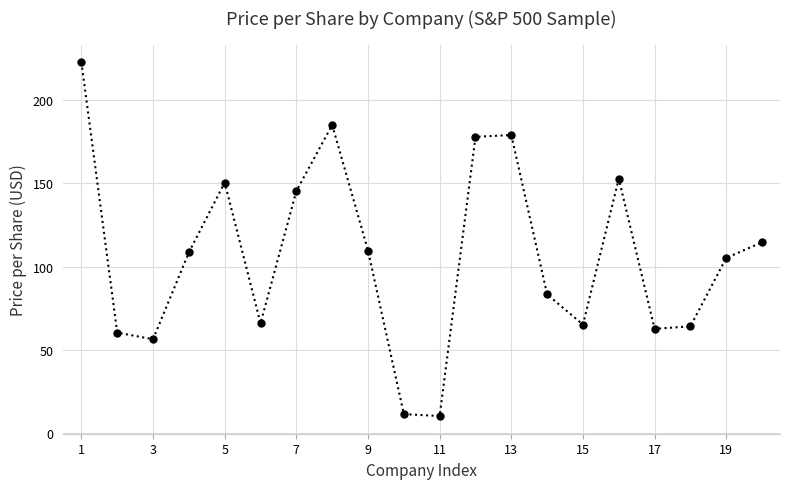

How many distinct data groups are displayed?

1